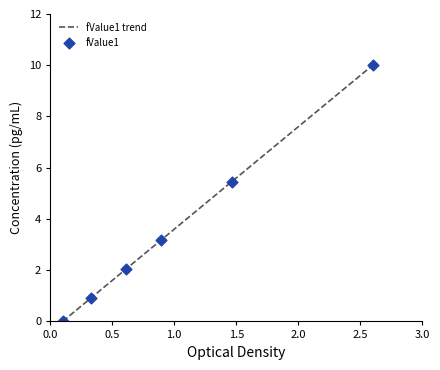

What is the maximum value shown in the chart?

10.0